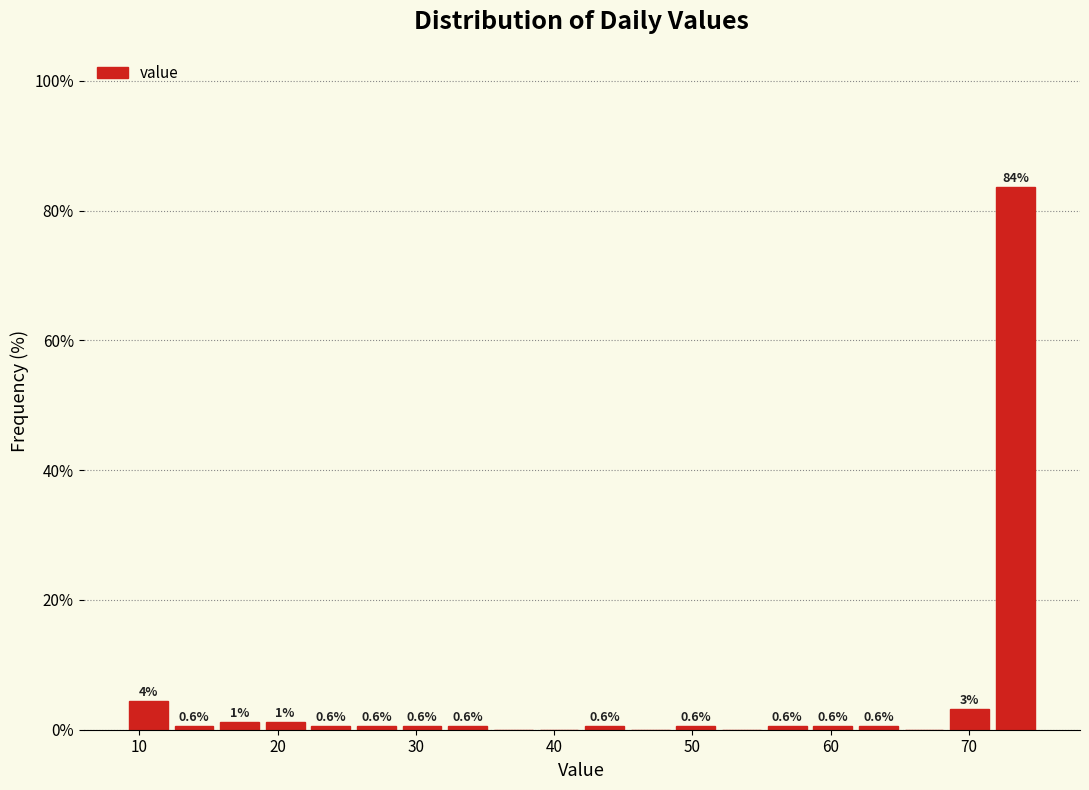

Around what value on the x-axis is the tallest bar? Give the approximate position of its centre, as read against the axis.

73